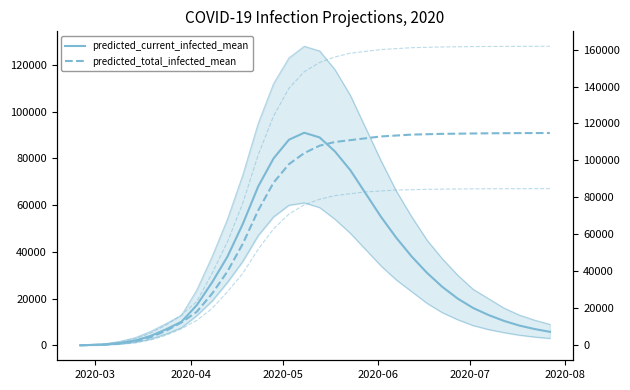

True or false: predicted_current_infected_mean has more than 0 points higher than both neighbors.

True